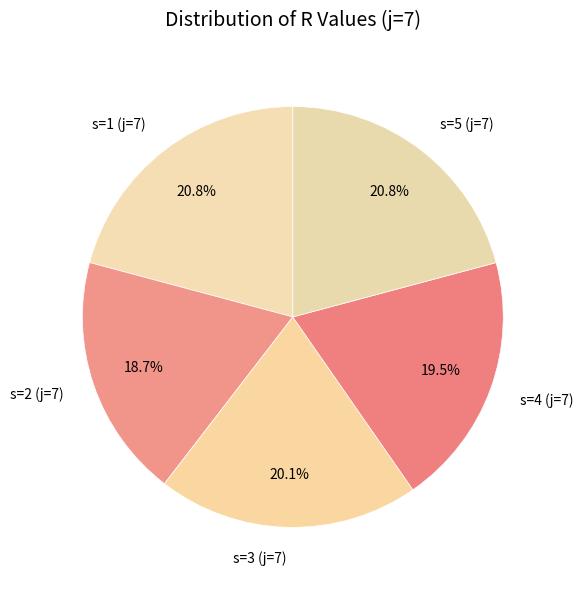

How much of the chart is everything except s=3 (j=7)?

79.9%